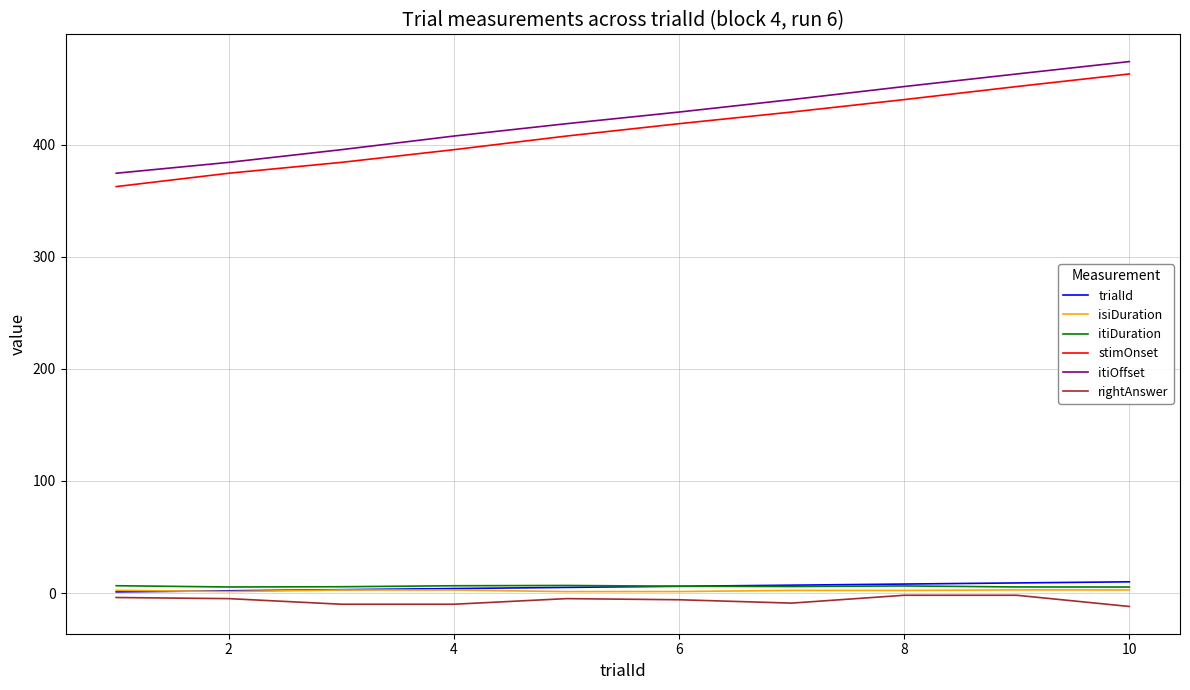

True or false: itiDuration and itiOffset cross at least once.

False